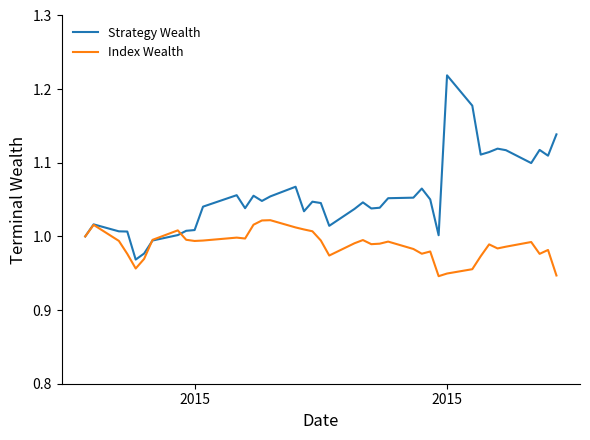

Which series has the widest spread of values?

Strategy Wealth